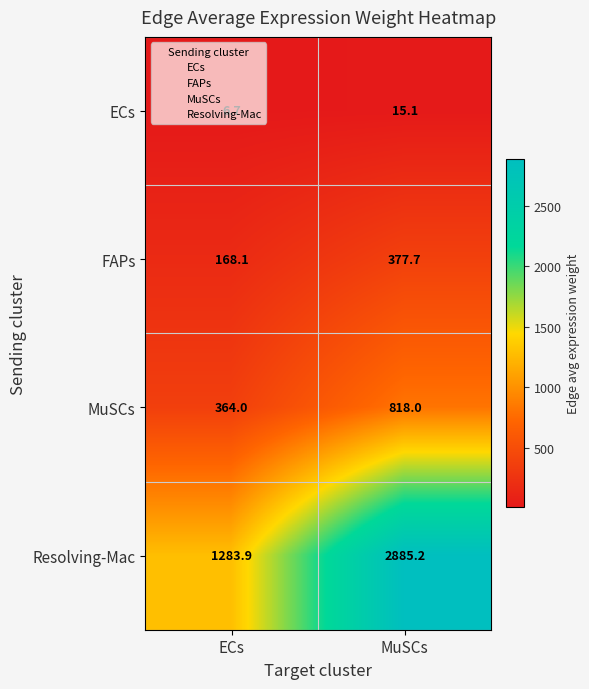

What is the difference between the maximum and minimum values in the ECs series?

8.4